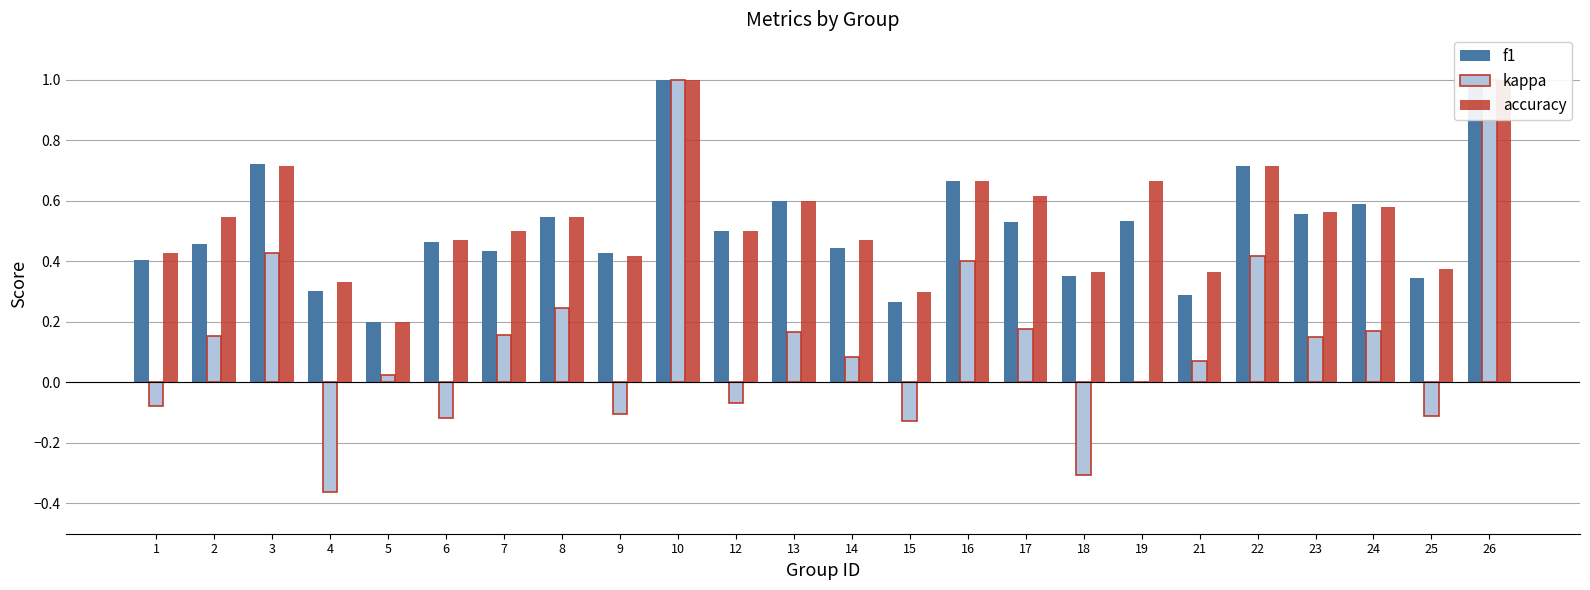

Are the bars grouped side by side (vs. stacked)?

Yes